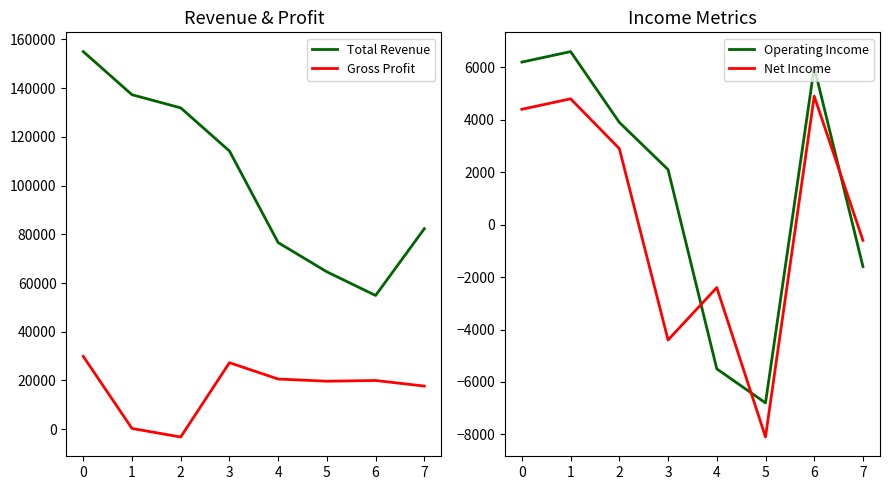

Which series has the largest range (max minus min)?

Total Revenue